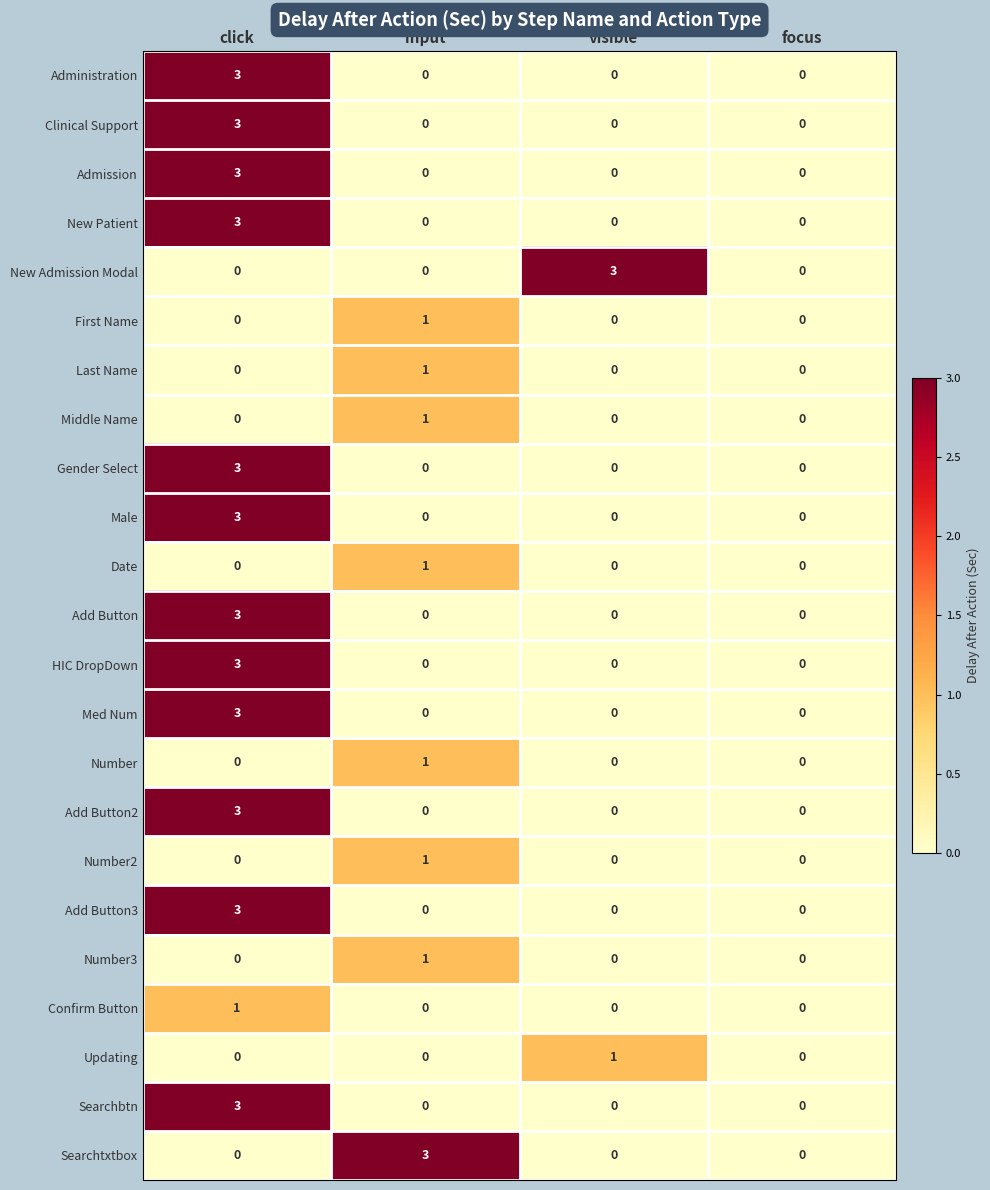

How many distinct data groups are displayed?

23